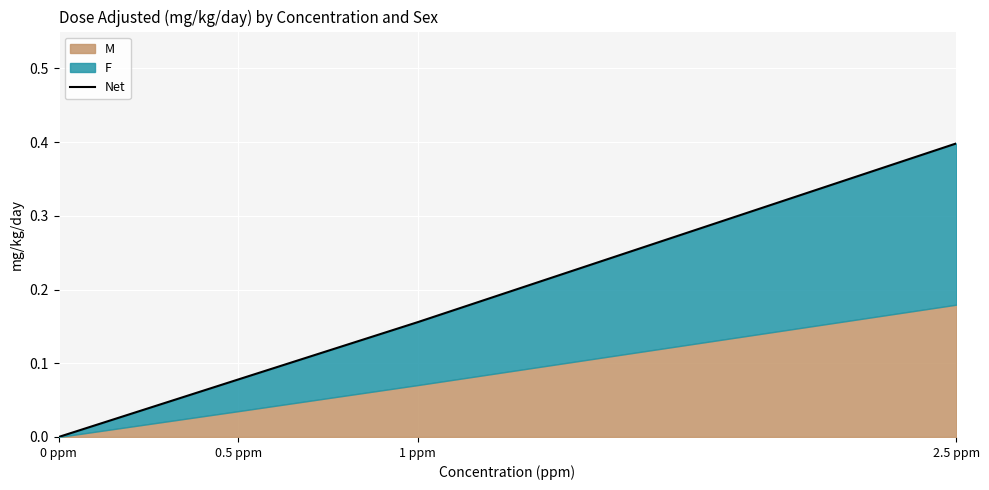

Reading left to right, list all the values displayed in this chart.

0.0	0.1	0.2	0.4